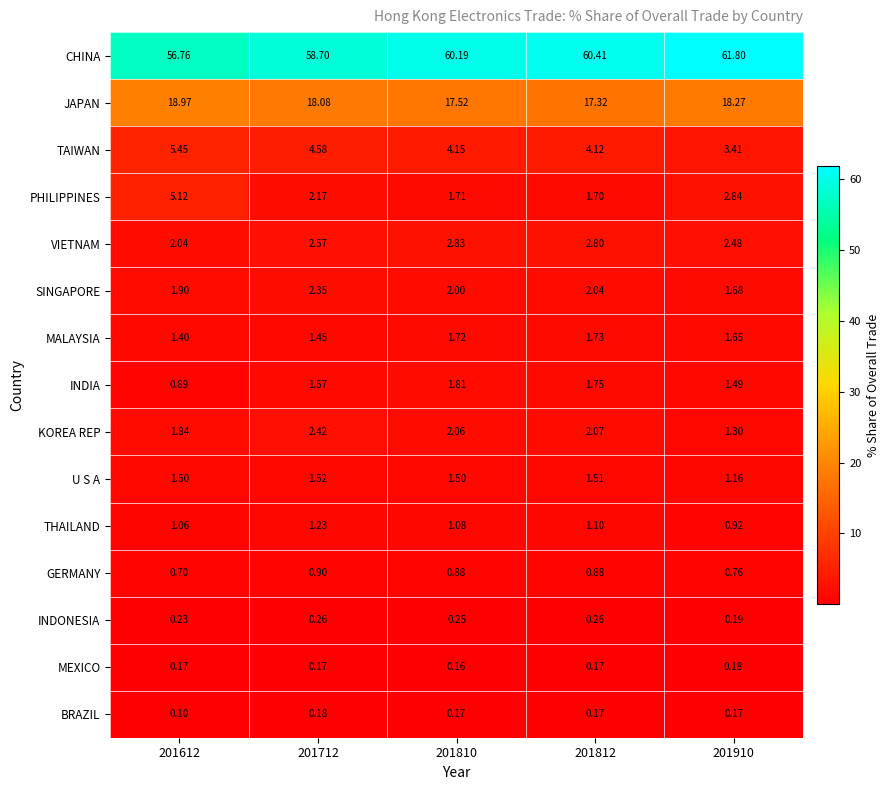

Rank the series at 201612 from lowest to highest value.

BRAZIL, MEXICO, INDONESIA, GERMANY, INDIA, THAILAND, MALAYSIA, U S A, KOREA REP, SINGAPORE, VIETNAM, PHILIPPINES, TAIWAN, JAPAN, CHINA